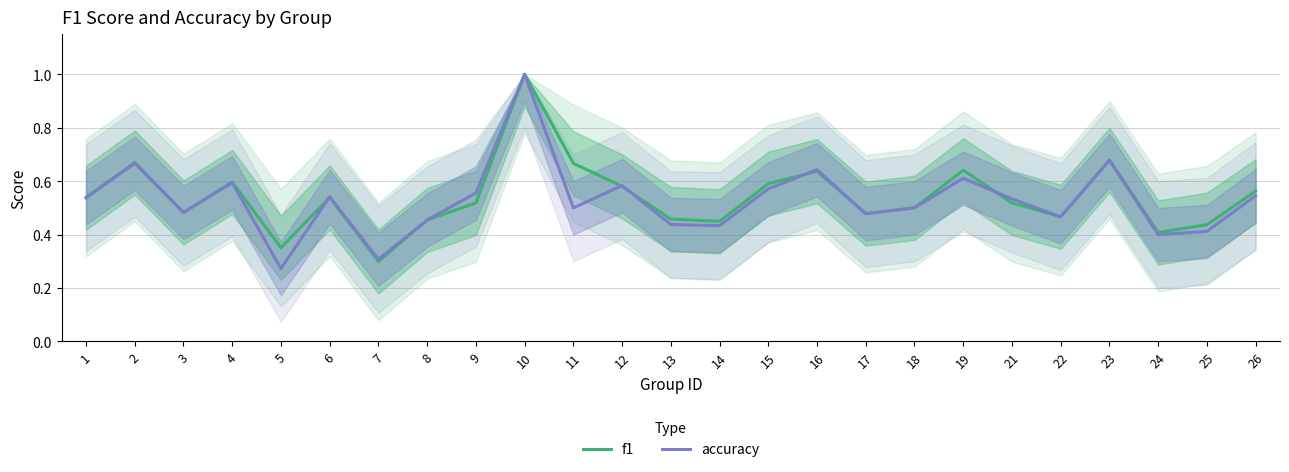

Read the f1 value at 14.

0.4